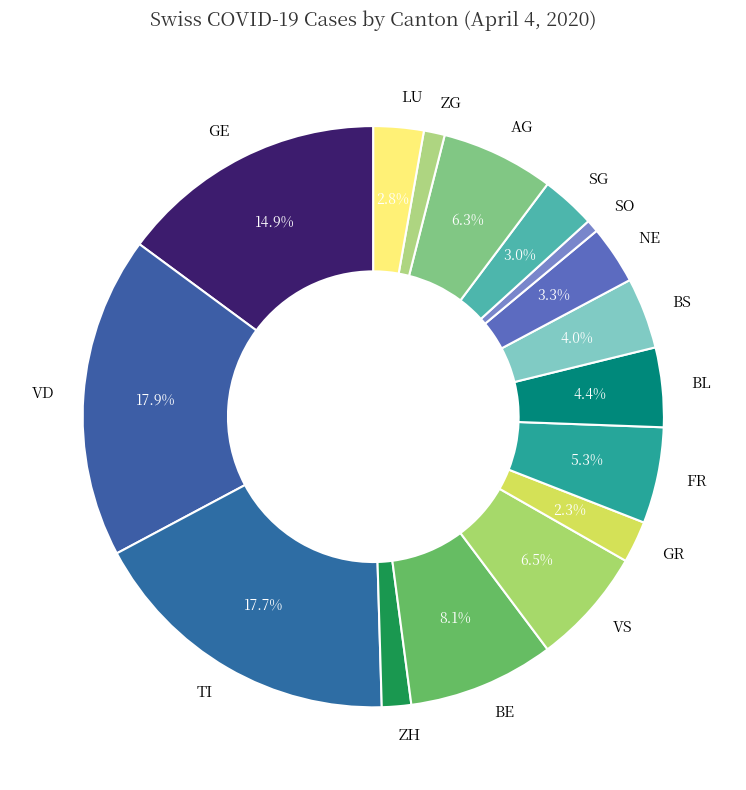

Does SG account for over 50% of the chart?

No